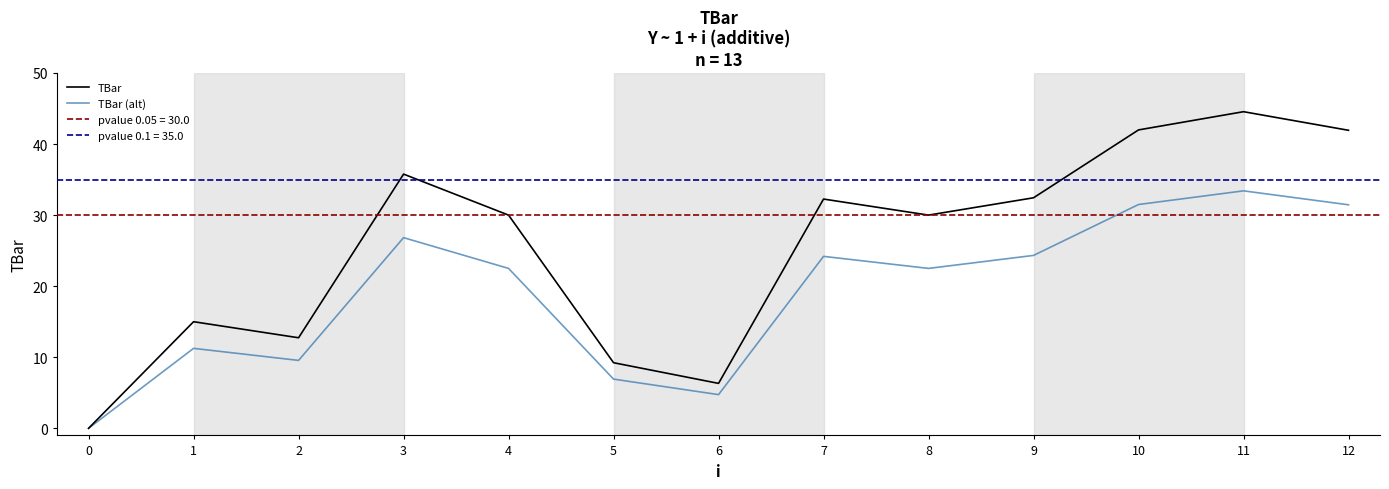

Reading left to right, extract all data points from this chart.

TBar: 0=0.0	1=15.0	2=12.7	3=35.8	4=30.0	5=9.2	6=6.3	7=32.3	8=30.0	9=32.4	10=42.0	11=44.6	12=41.9
TBar (alt): 0=0.0	1=11.2	2=9.6	3=26.8	4=22.5	5=6.9	6=4.7	7=24.2	8=22.5	9=24.3	10=31.5	11=33.4	12=31.5